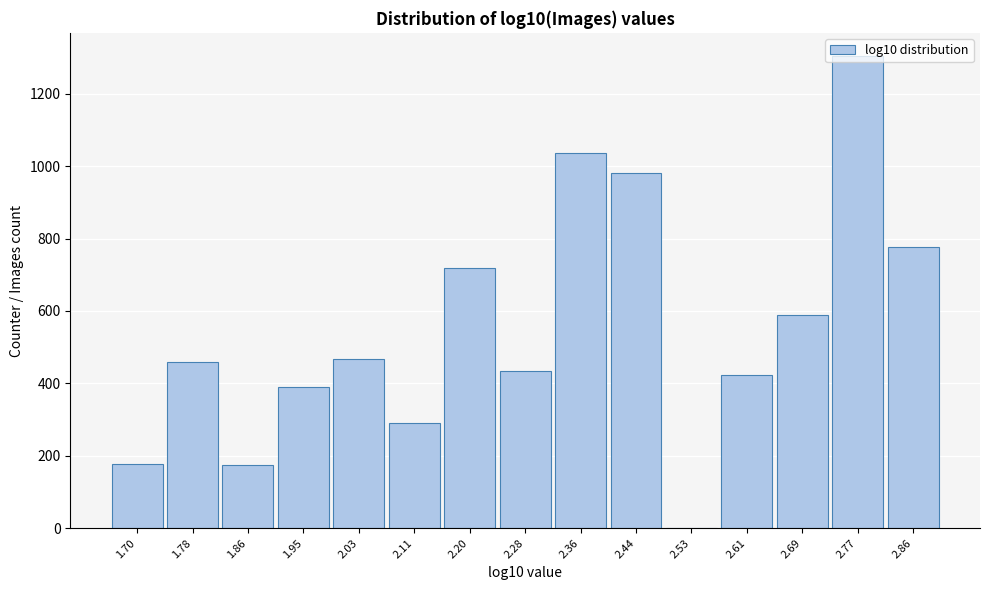

What is the ratio of the value at 2.86 to the value at 2.03?

1.7